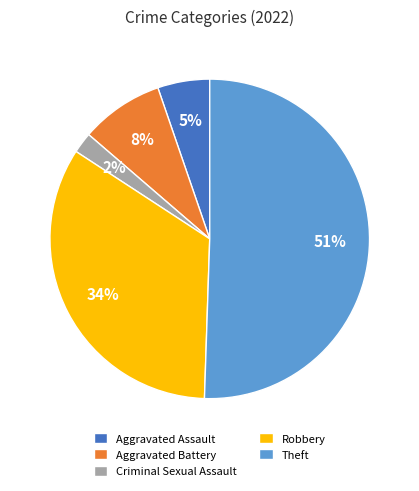

What is the ratio of the value at Robbery to the value at Theft?

0.7